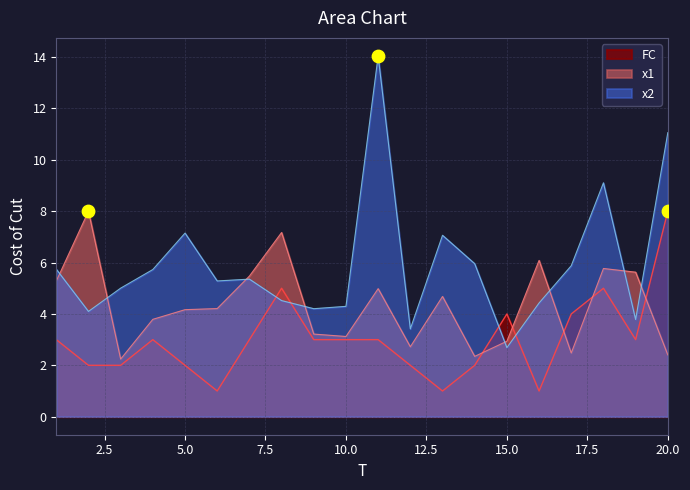

At how many categories does at least one series exceed 10?

2